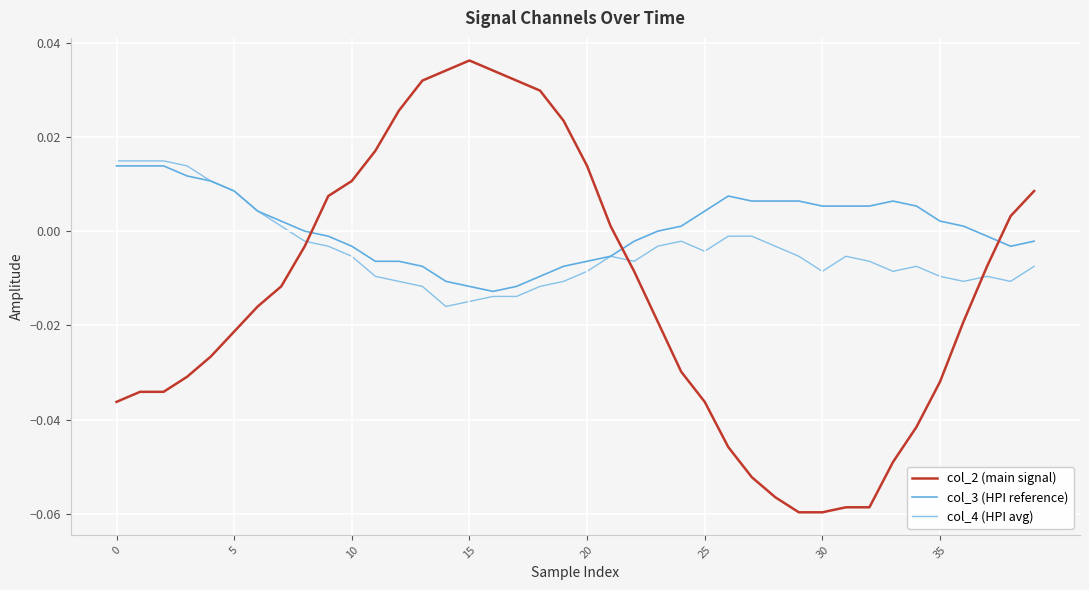

Which series has the largest total across all categories?

col_3 (HPI reference)